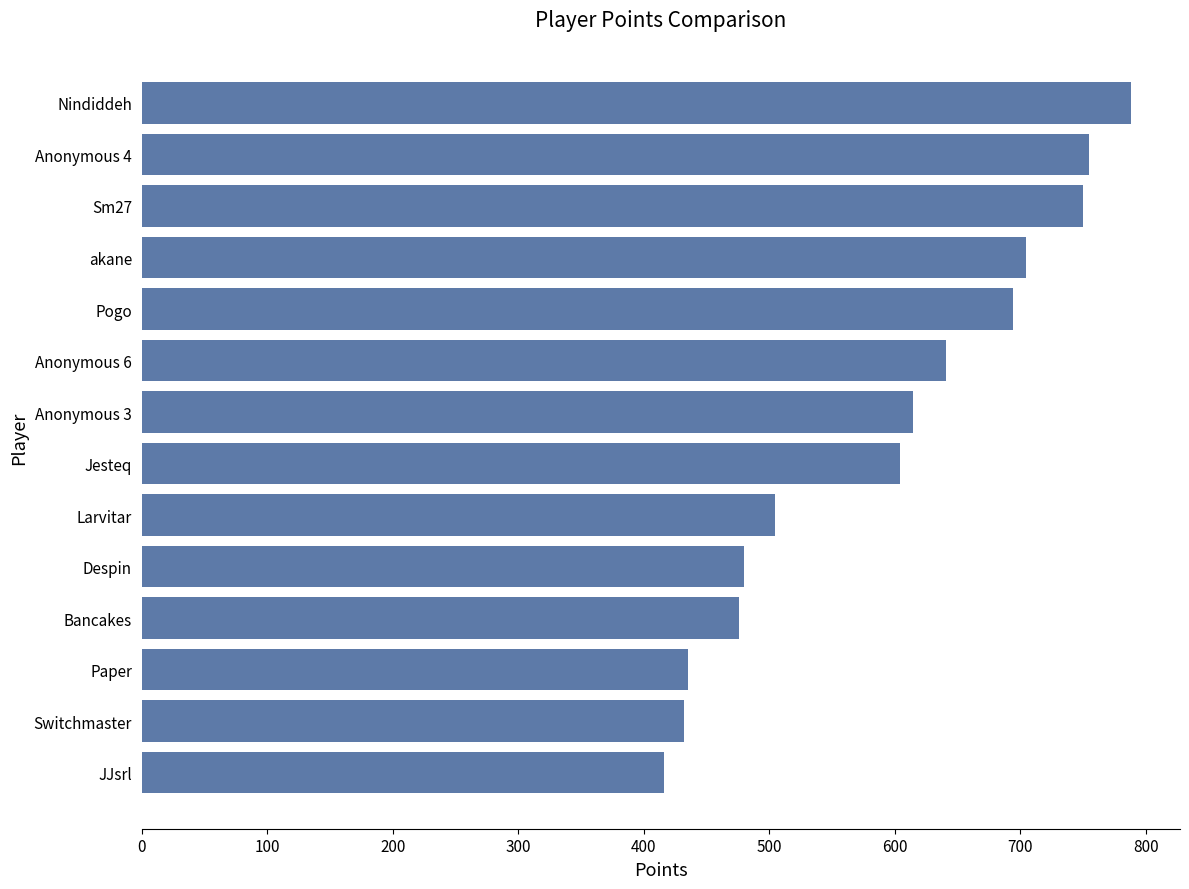

Are the bars horizontal?

Yes